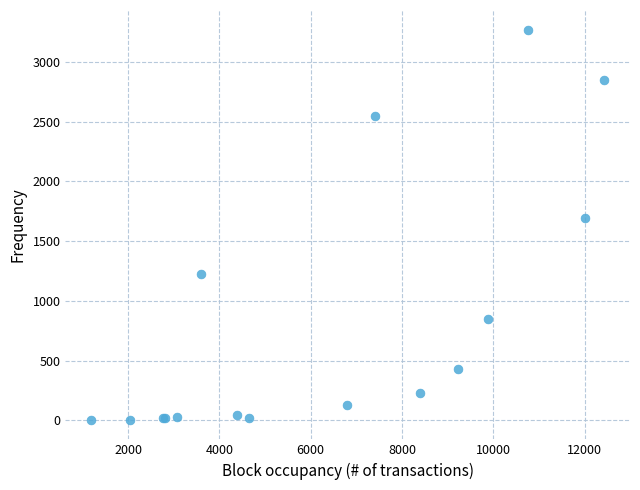

What Y value in the scatter plot is closest to 1638?

1690